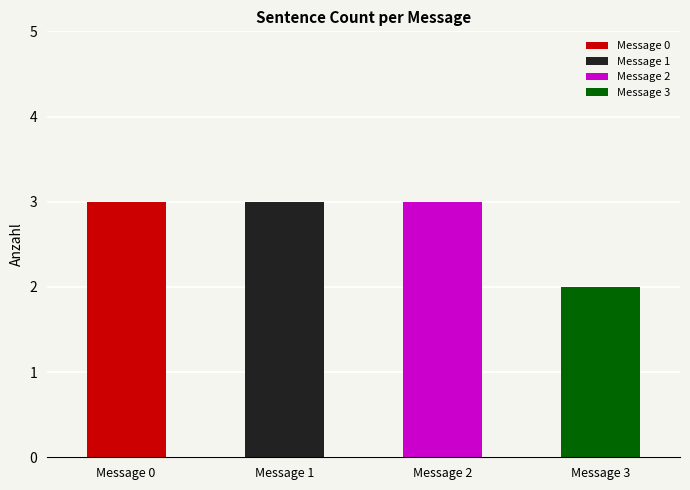

Is it true that the value at Message 0 is 3?

True